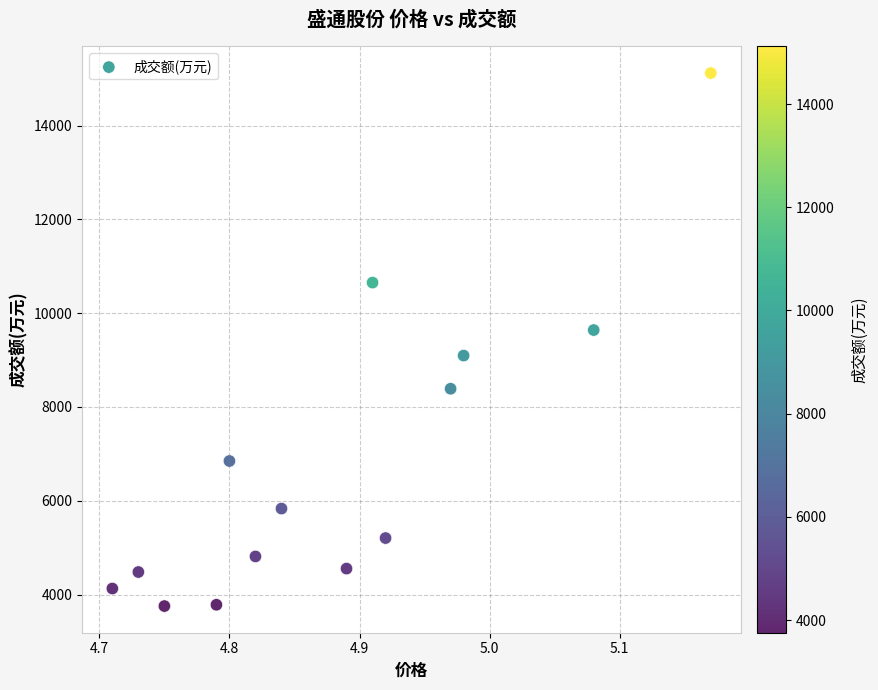

What is the range of Y values (max minus min)?

11364